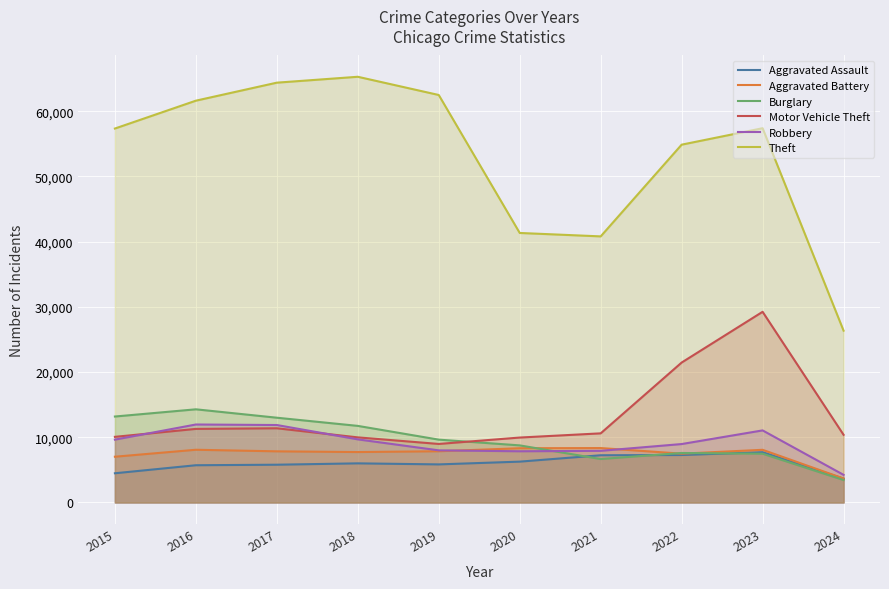

Is the value of Aggravated Battery at 2020 greater than the value of Robbery at 2016?

No